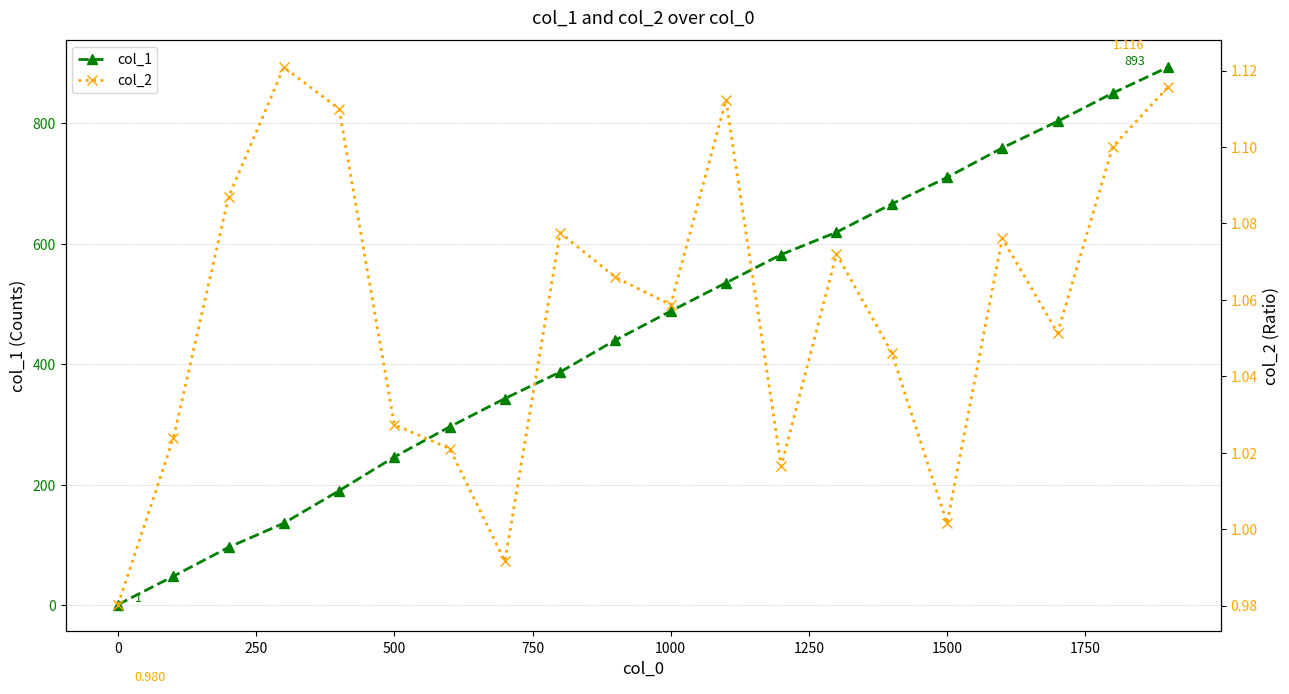

The value of col_2 at 17 is 0.4. True or false?

False